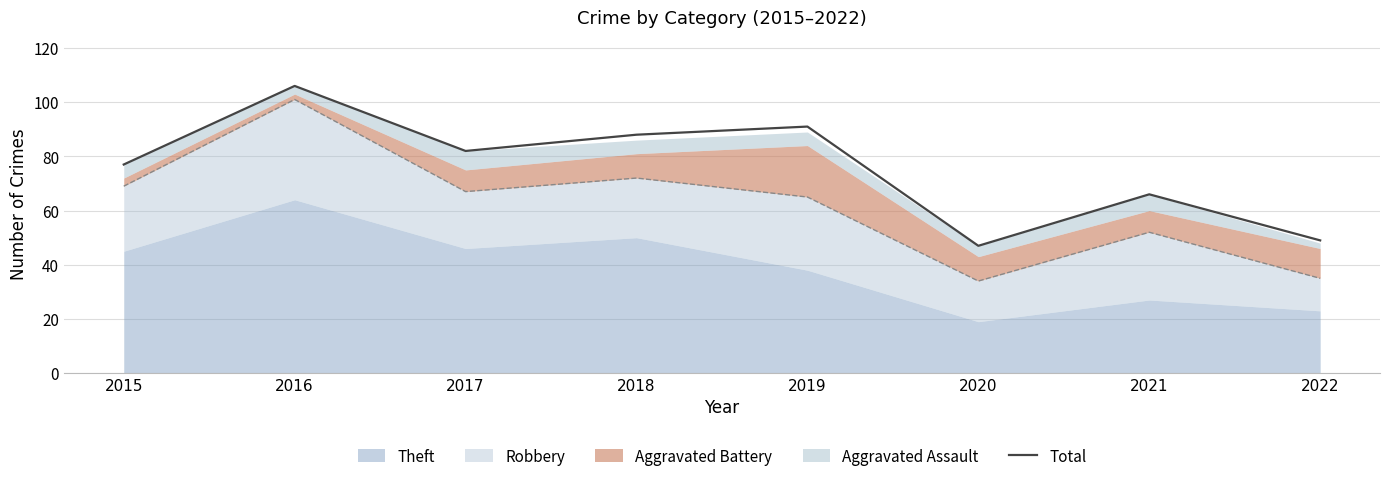

At which category does the data reach its first local peak?

2016